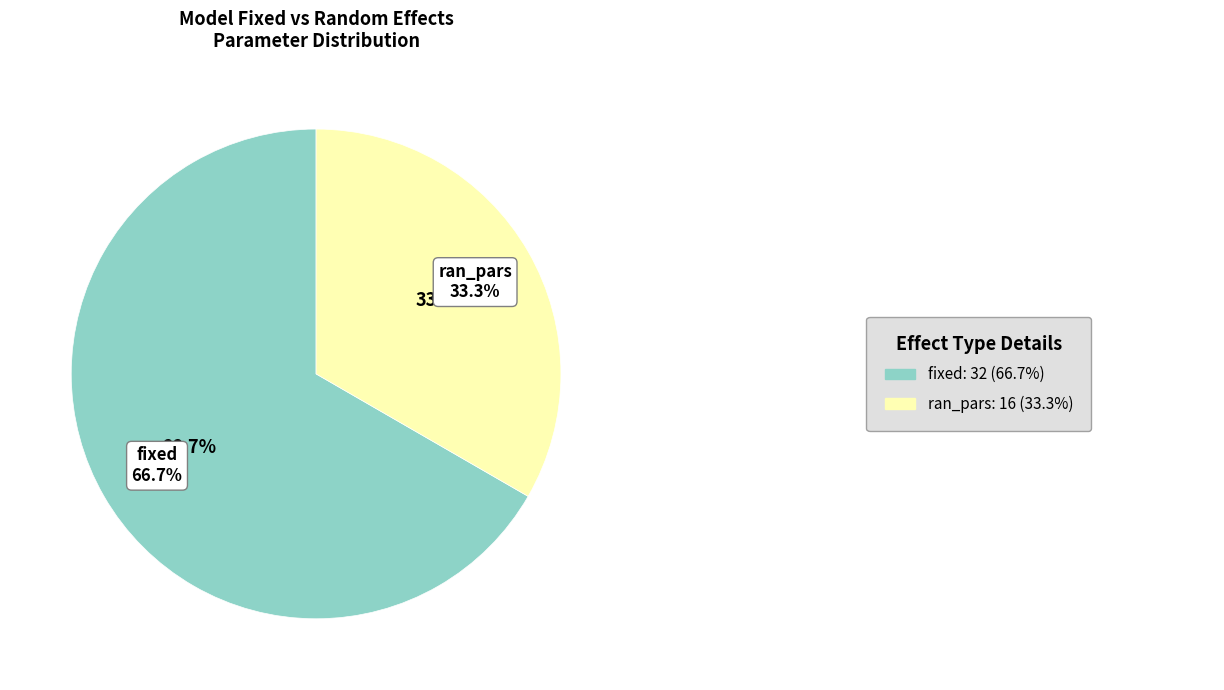

How many segments does this pie chart have?

2